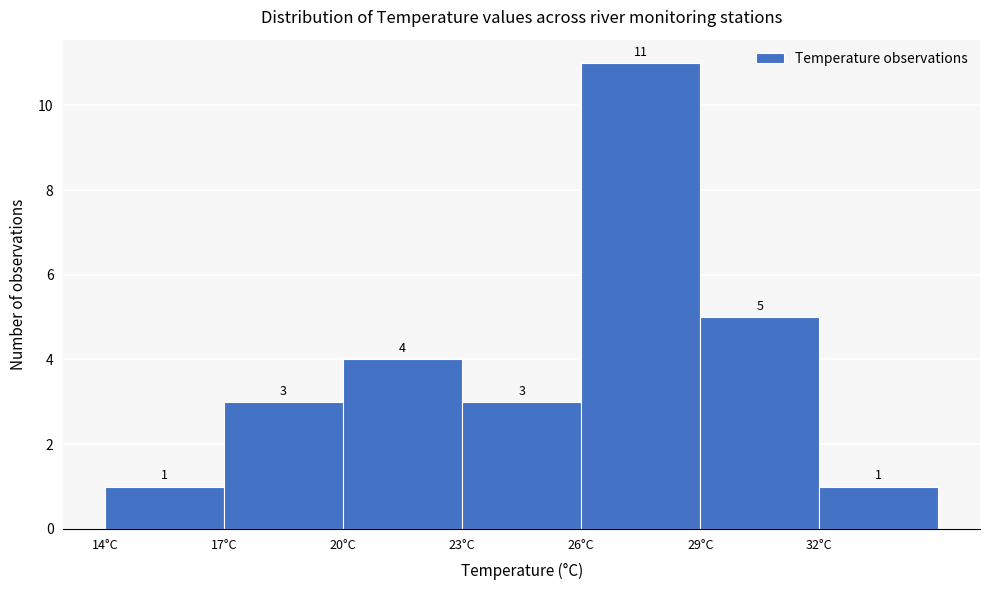

Reading left to right, list every bar in this chart as the range it spans on the x-axis followed by its height.

14 to 17: 1
17 to 20: 3
20 to 23: 4
23 to 26: 3
26 to 29: 11
29 to 32: 5
32 to 35: 1